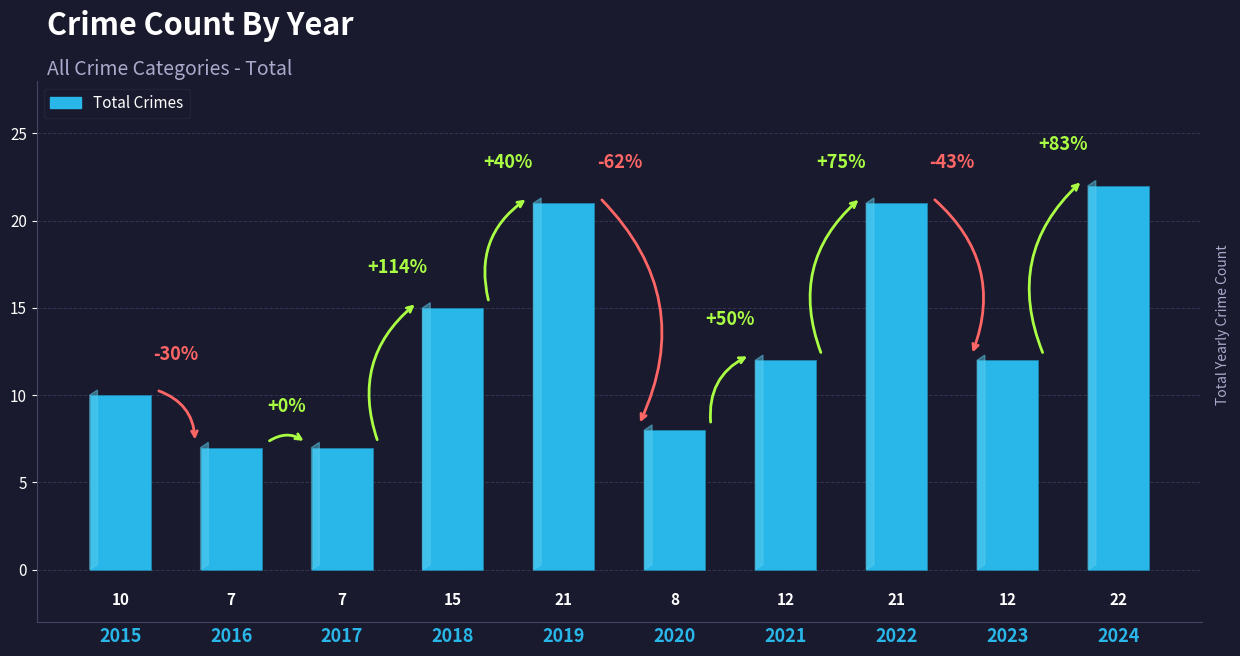

What is the value of the 5th bar from the left?

21